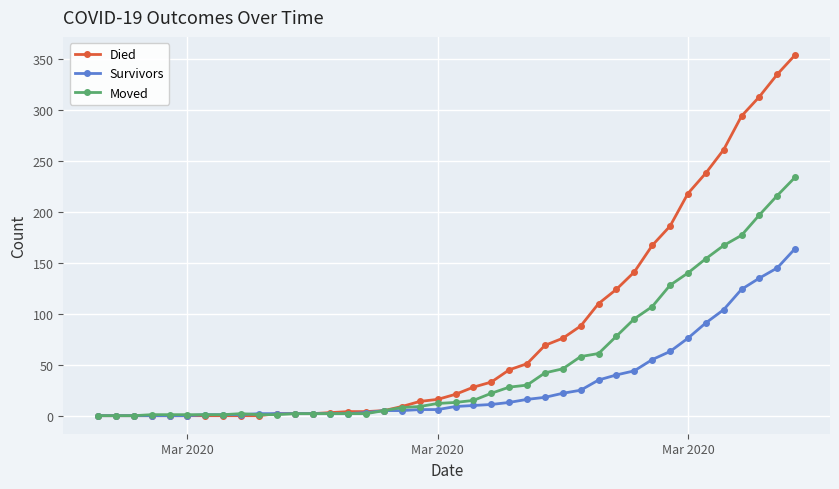

List the series in order of their peak value, highest first.

Died, Moved, Survivors